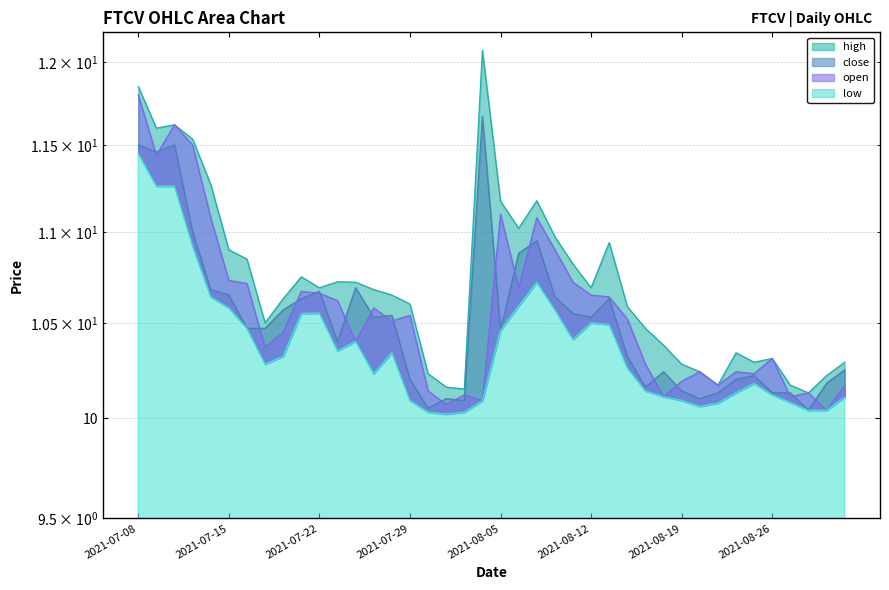

True or false: open and low cross at least once.

False